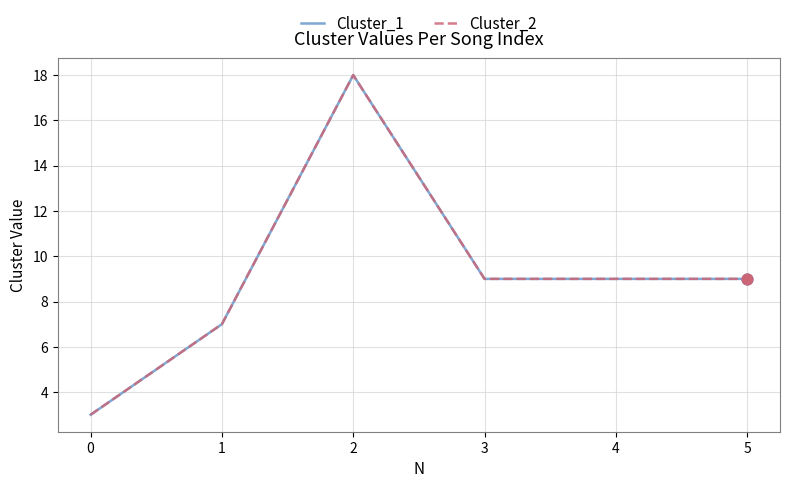

Which series has the largest total across all categories?

Cluster_1